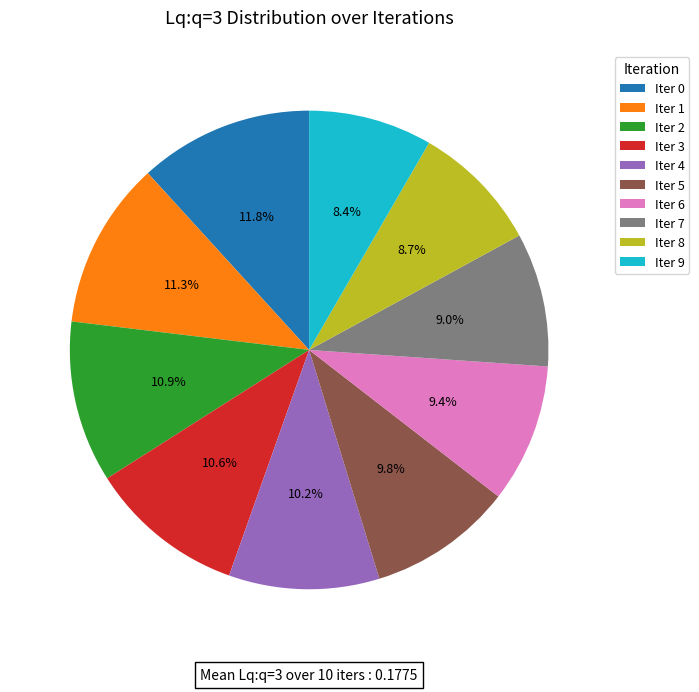

Between Iter 5 and Iter 9, which is larger?

Iter 5